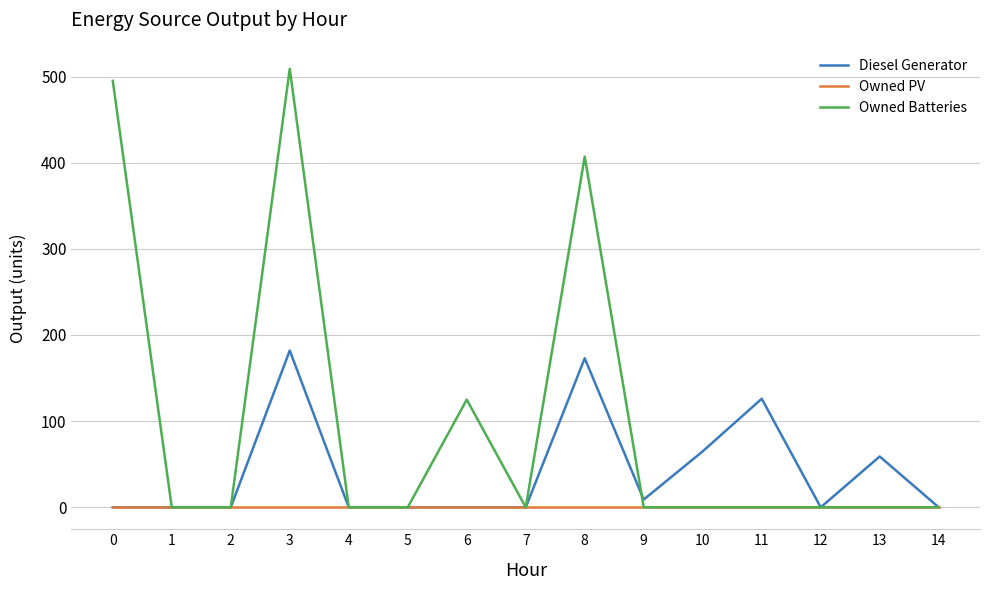

Reading left to right, what are all the values shown in this chart?

Diesel Generator: 0=0	1=0	2=0	3=182	4=0	5=0	6=0	7=0	8=173	9=9	10=65	11=126	12=0	13=59	14=0
Owned PV: 0=0	1=0	2=0	3=0	4=0	5=0	6=0	7=0	8=0	9=0	10=0	11=0	12=0	13=0	14=0
Owned Batteries: 0=495	1=0	2=0	3=509	4=0	5=0	6=125	7=0	8=407	9=0	10=0	11=0	12=0	13=0	14=0